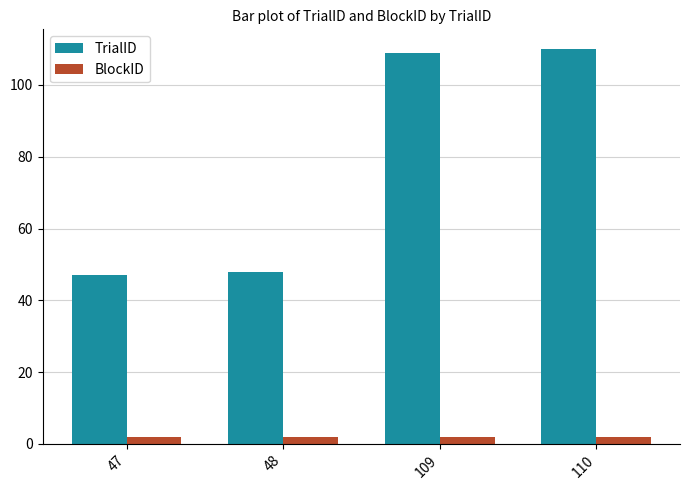

How many distinct data groups are displayed?

2